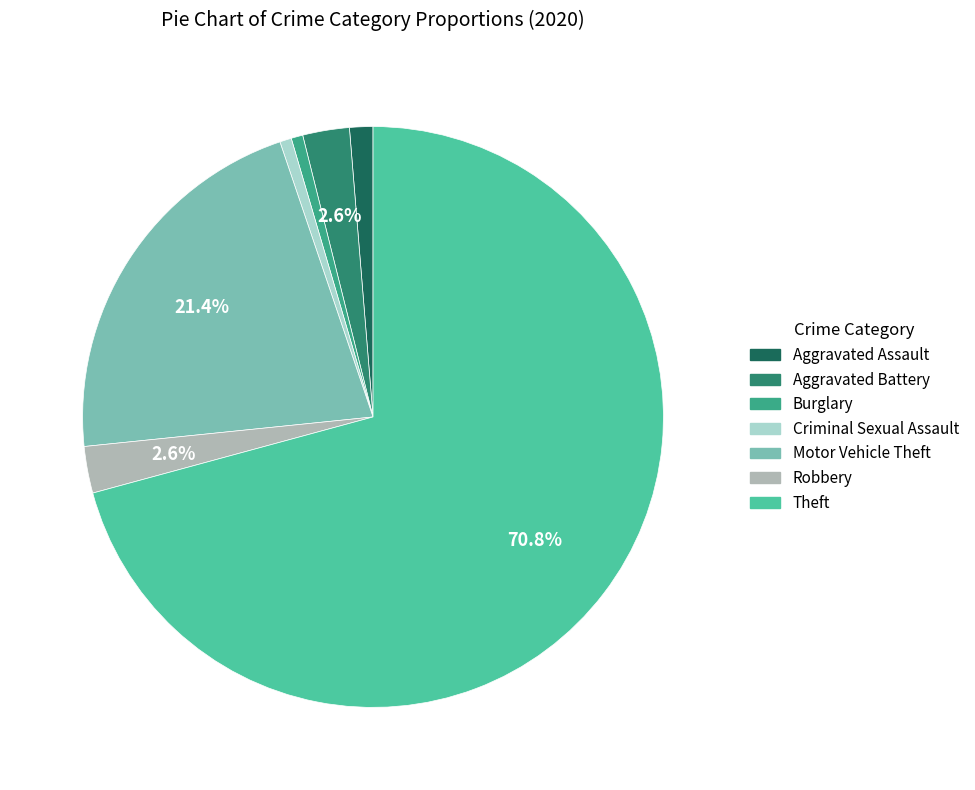

Does Theft represent more than half of the total?

Yes